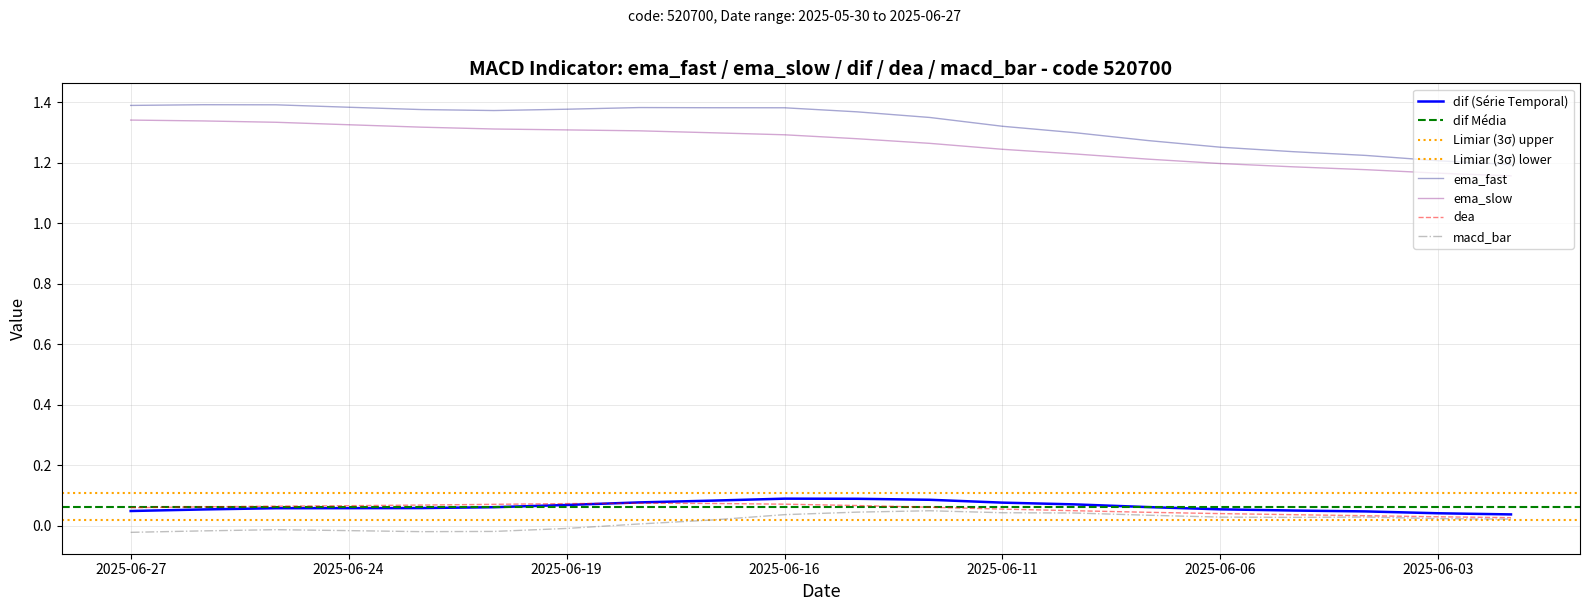

True or false: dif has a value of 0.0 at 2025-05-30.

True